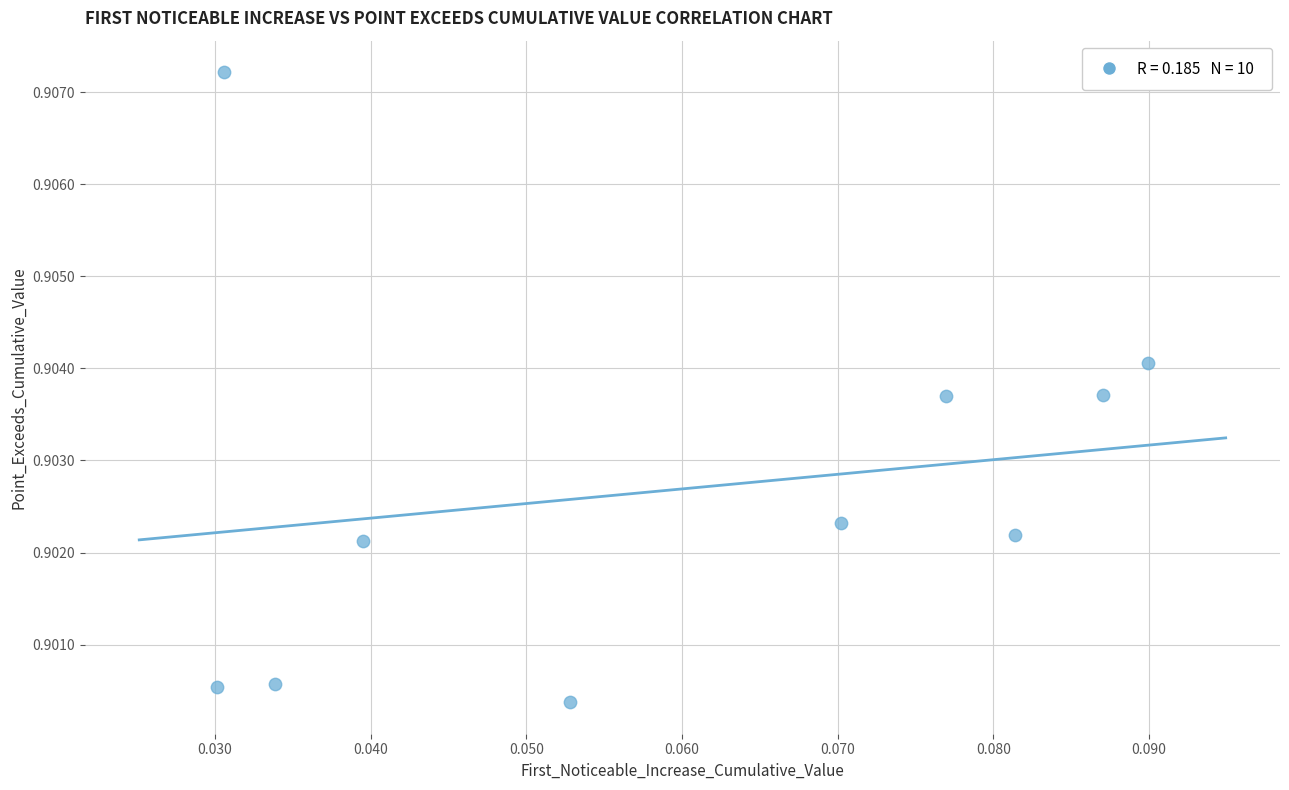

How many data points are displayed?

10